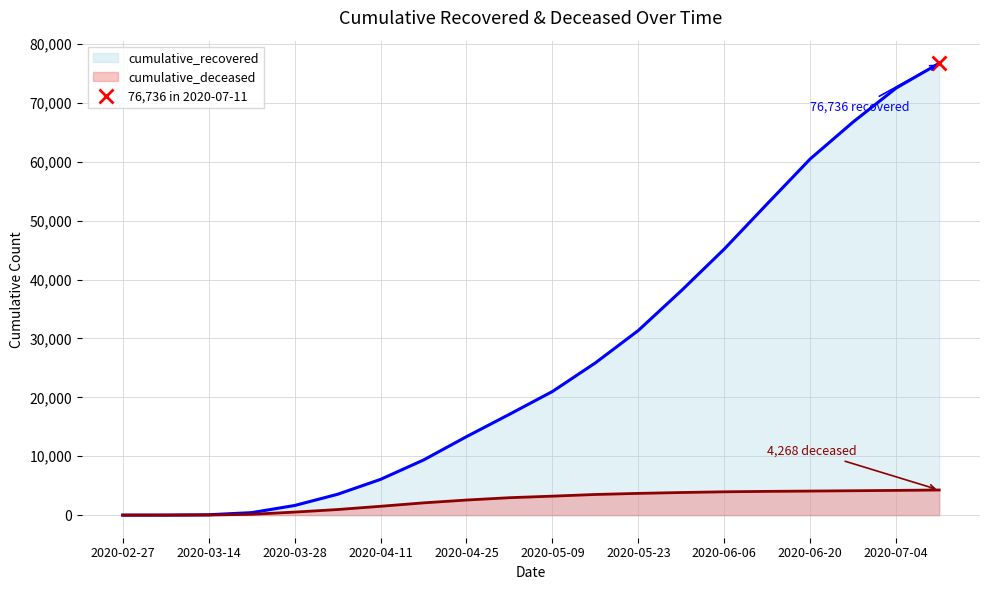

Reading right to left, extract all data points from this chart.

cumulative_recovered: 2020-07-11=76736	2020-07-04=72532	2020-06-27=66780	2020-06-20=60498	2020-06-13=52879	2020-06-06=45195	2020-05-30=38120	2020-05-23=31368	2020-05-16=25858	2020-05-09=20996	2020-05-02=17127	2020-04-25=13326	2020-04-18=9362	2020-04-11=6072	2020-04-04=3541	2020-03-28=1635	2020-03-21=424	2020-03-14=63	2020-03-07=10	2020-02-27=3
cumulative_deceased: 2020-07-11=4268	2020-07-04=4199	2020-06-27=4143	2020-06-20=4086	2020-06-13=4034	2020-06-06=3961	2020-05-30=3840	2020-05-23=3693	2020-05-16=3507	2020-05-09=3224	2020-05-02=2961	2020-04-25=2563	2020-04-18=2084	2020-04-11=1501	2020-04-04=950	2020-03-28=517	2020-03-21=140	2020-03-14=20	2020-03-07=1	2020-02-27=0